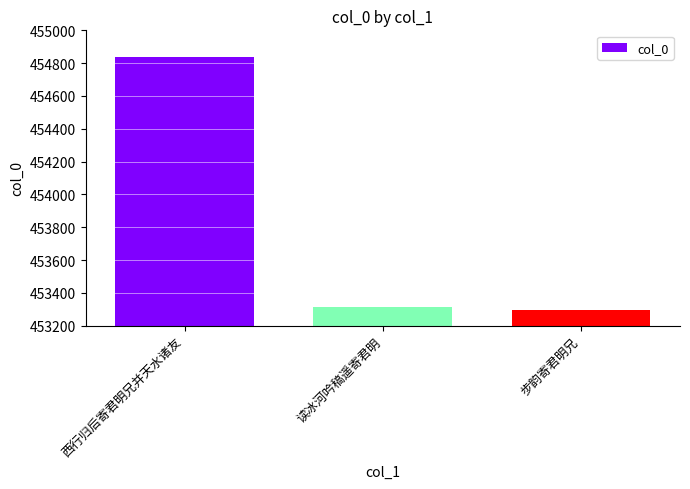

List the labels in order of value, smallest first.

步韵寄君明兄, 读冰河吟稿遥寄君明, 西行归后寄君明兄并天水诸友